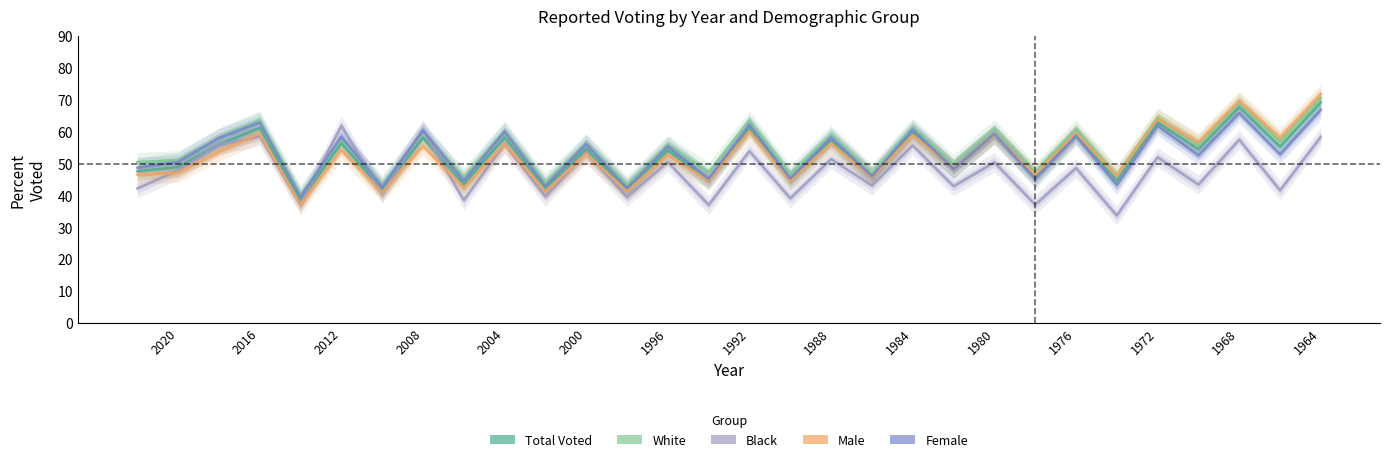

At which label does Black (Total pop) first exceed 48?

2018